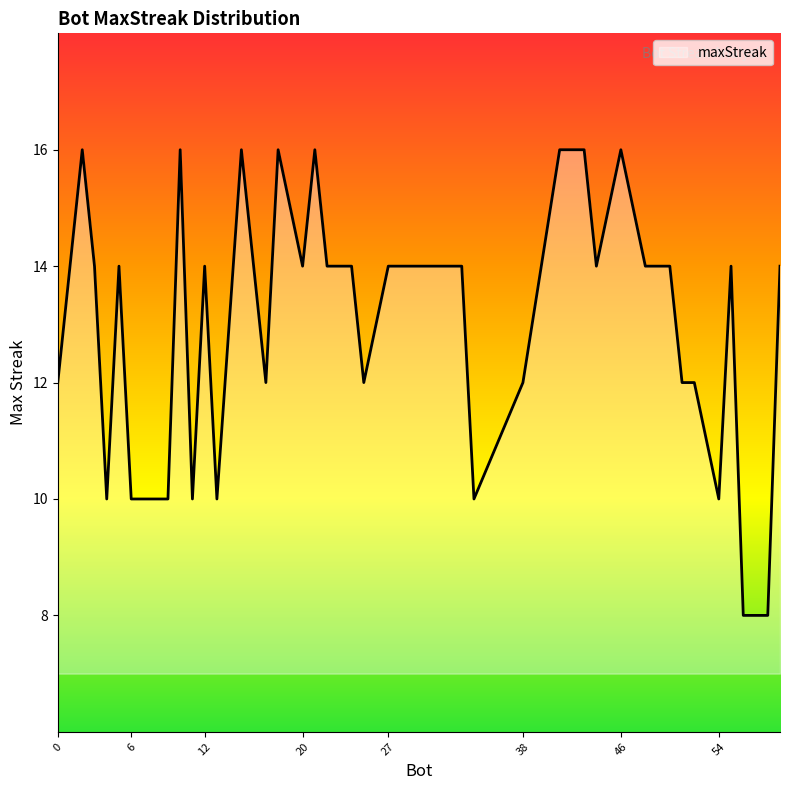

What is the maximum value shown in the chart?

16